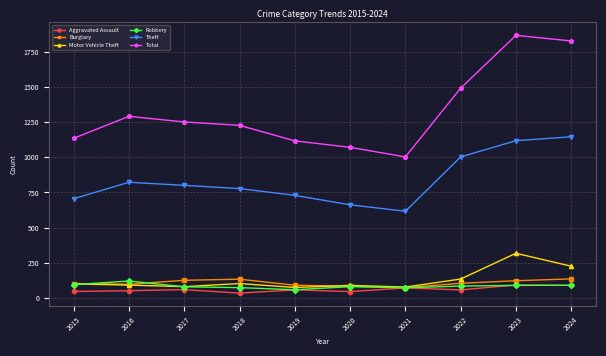

What is the minimum value shown in the chart?

35